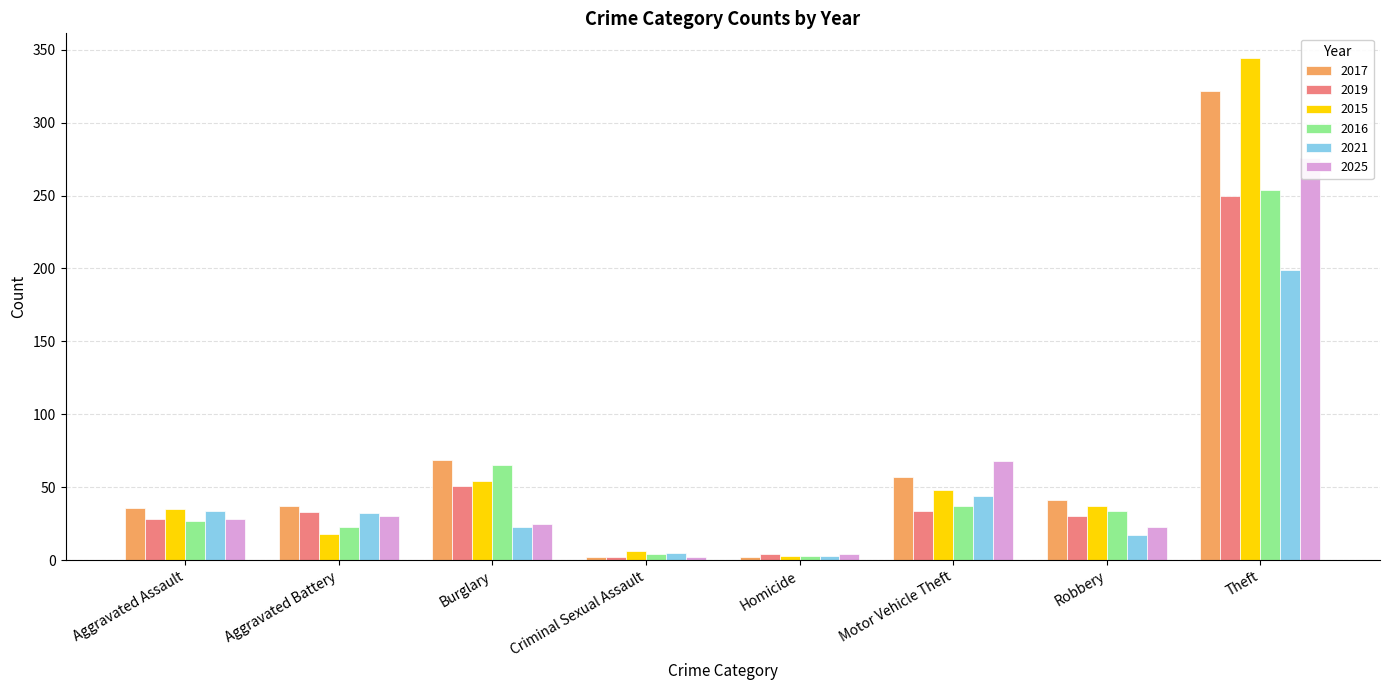

At Criminal Sexual Assault, list the series in order from smallest to largest.

2017, 2019, 2025, 2016, 2021, 2015